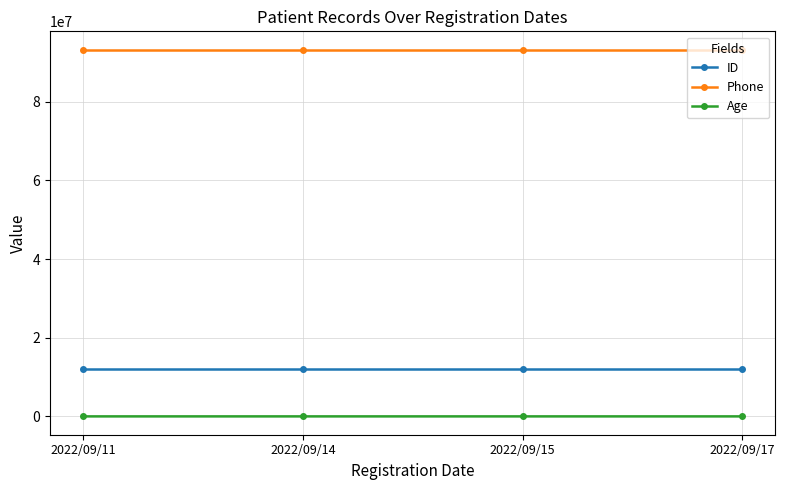

At how many categories does at least one series exceed 49288147?

4